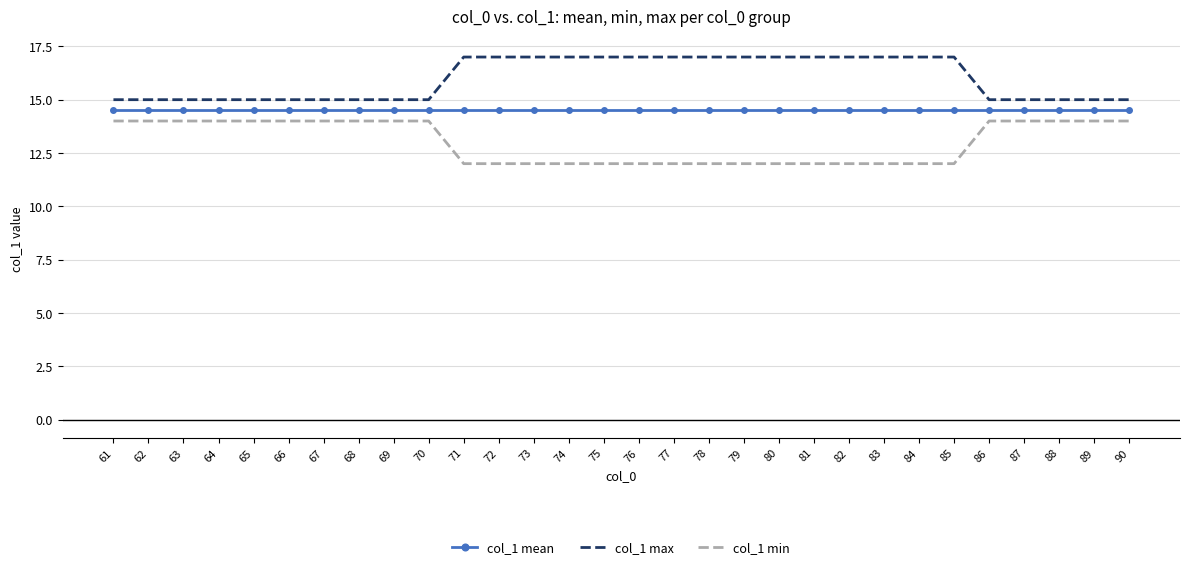

What is the total value across all series at 61?

43.5